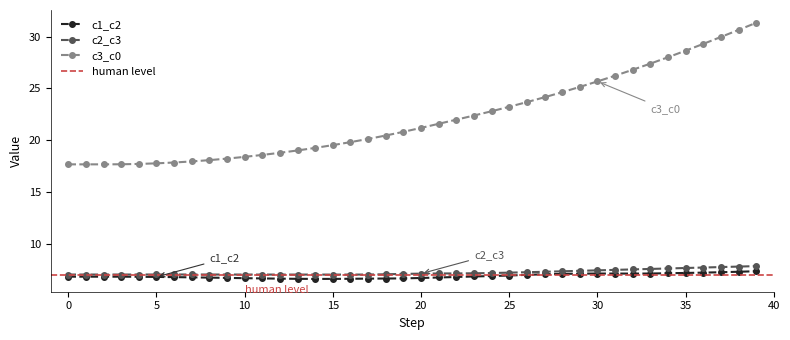

What is the value of the c3_c0 point at the 23rd from the left?

22.0